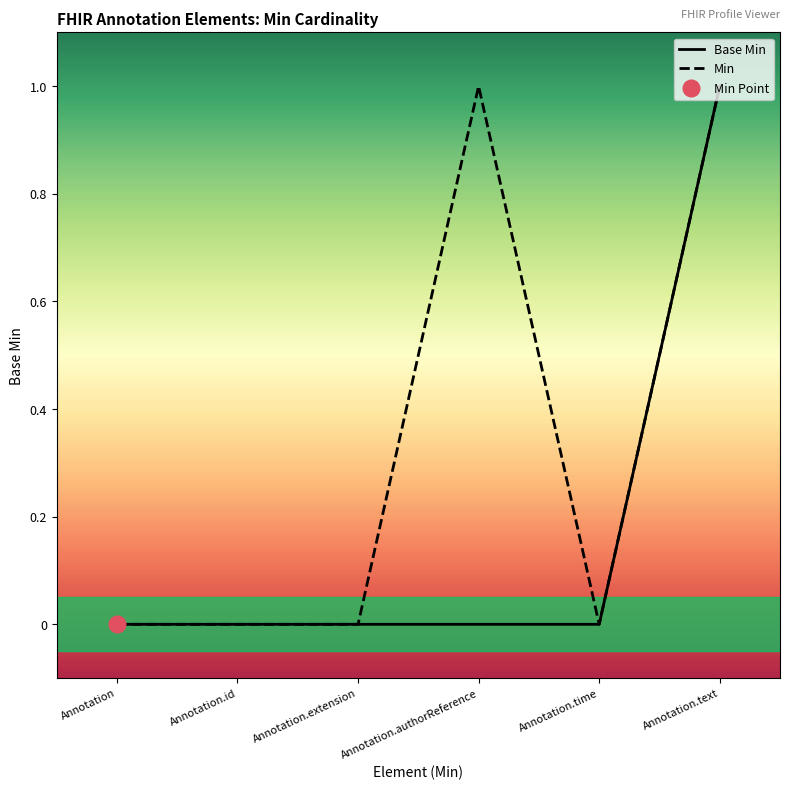

Which series has the widest spread of values?

Base Min